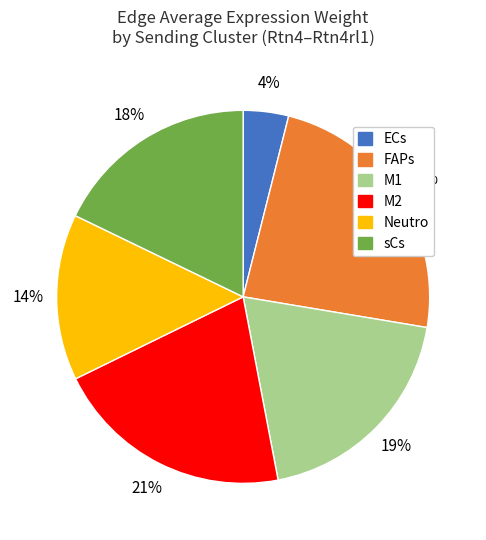

To the nearest percent, what is the difference between the largest and smallest slice percentages?

20%